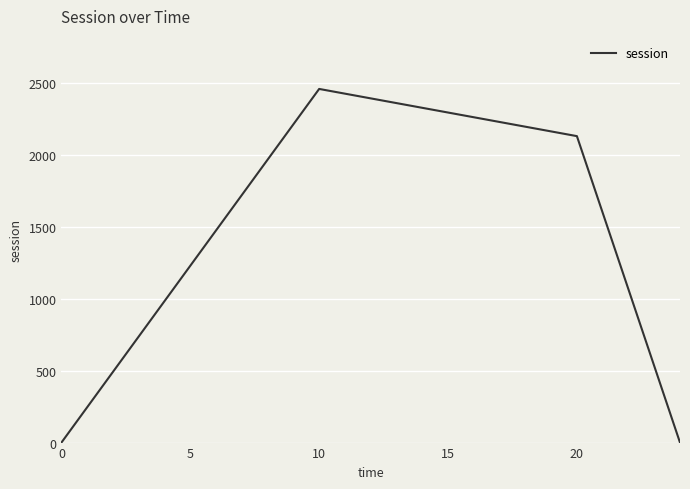

What is the average value?

1147.2